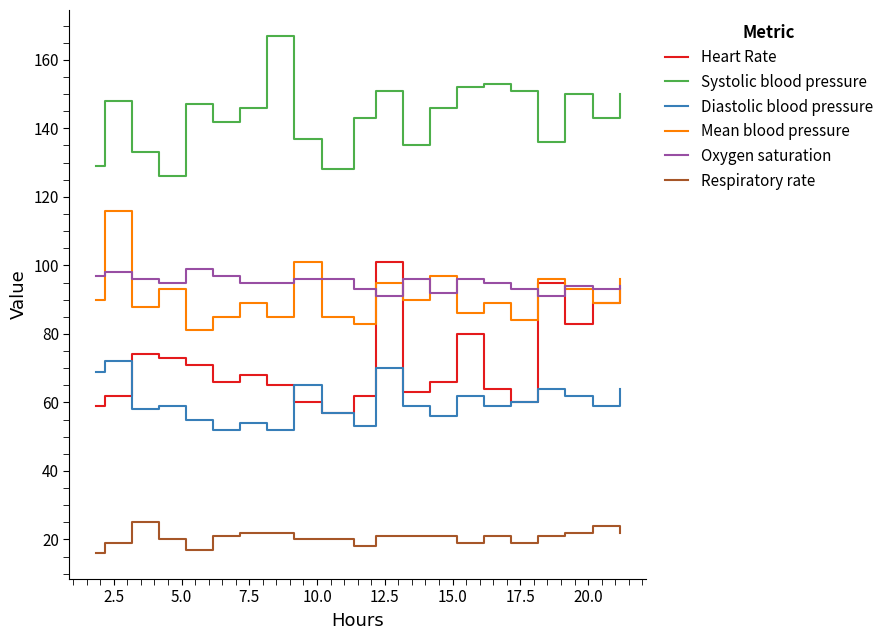

What is the minimum value shown in the chart?

16